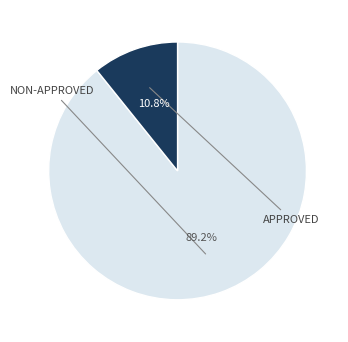

Is there a majority slice in this chart?

Yes